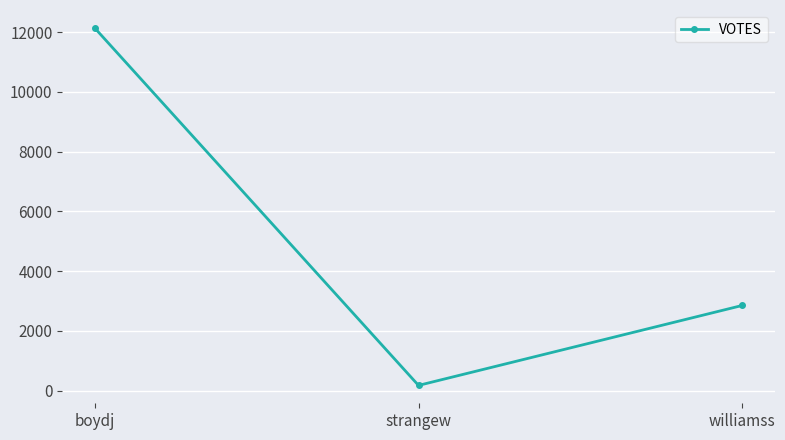

Reading left to right, what are all the values shown in this chart?

boydj=12145	strangew=171	williamss=2850